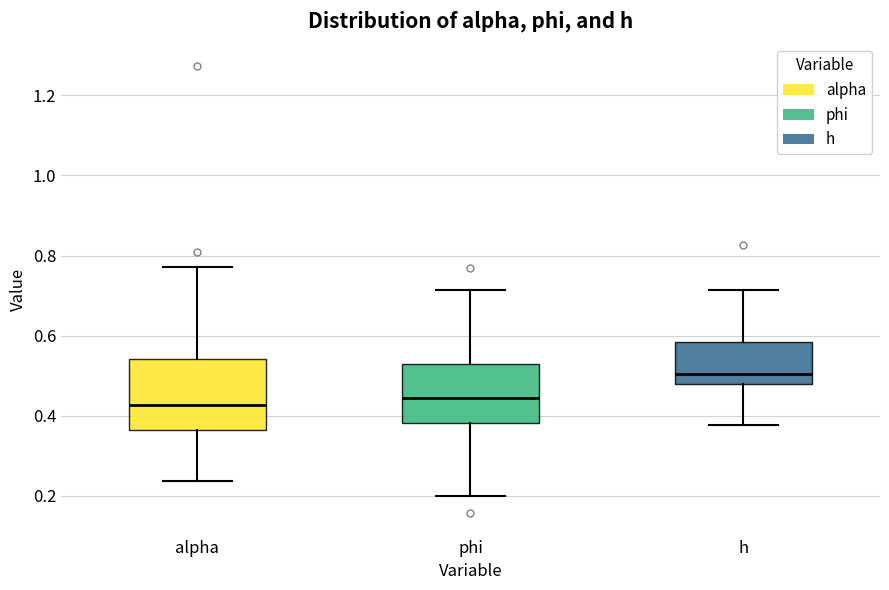

Reading left to right, transcribe this box plot: for each box, give where its median line is, the range the box spans, and where its two whiskers end, as read against the y-axis. The values are not printed on the chart, so give them approximately, as read against the axis.

alpha: median 0.42, box 0.36 to 0.54, whiskers 0.24 to 0.78
phi: median 0.44, box 0.38 to 0.52, whiskers 0.20 to 0.72
h: median 0.50, box 0.48 to 0.58, whiskers 0.38 to 0.72